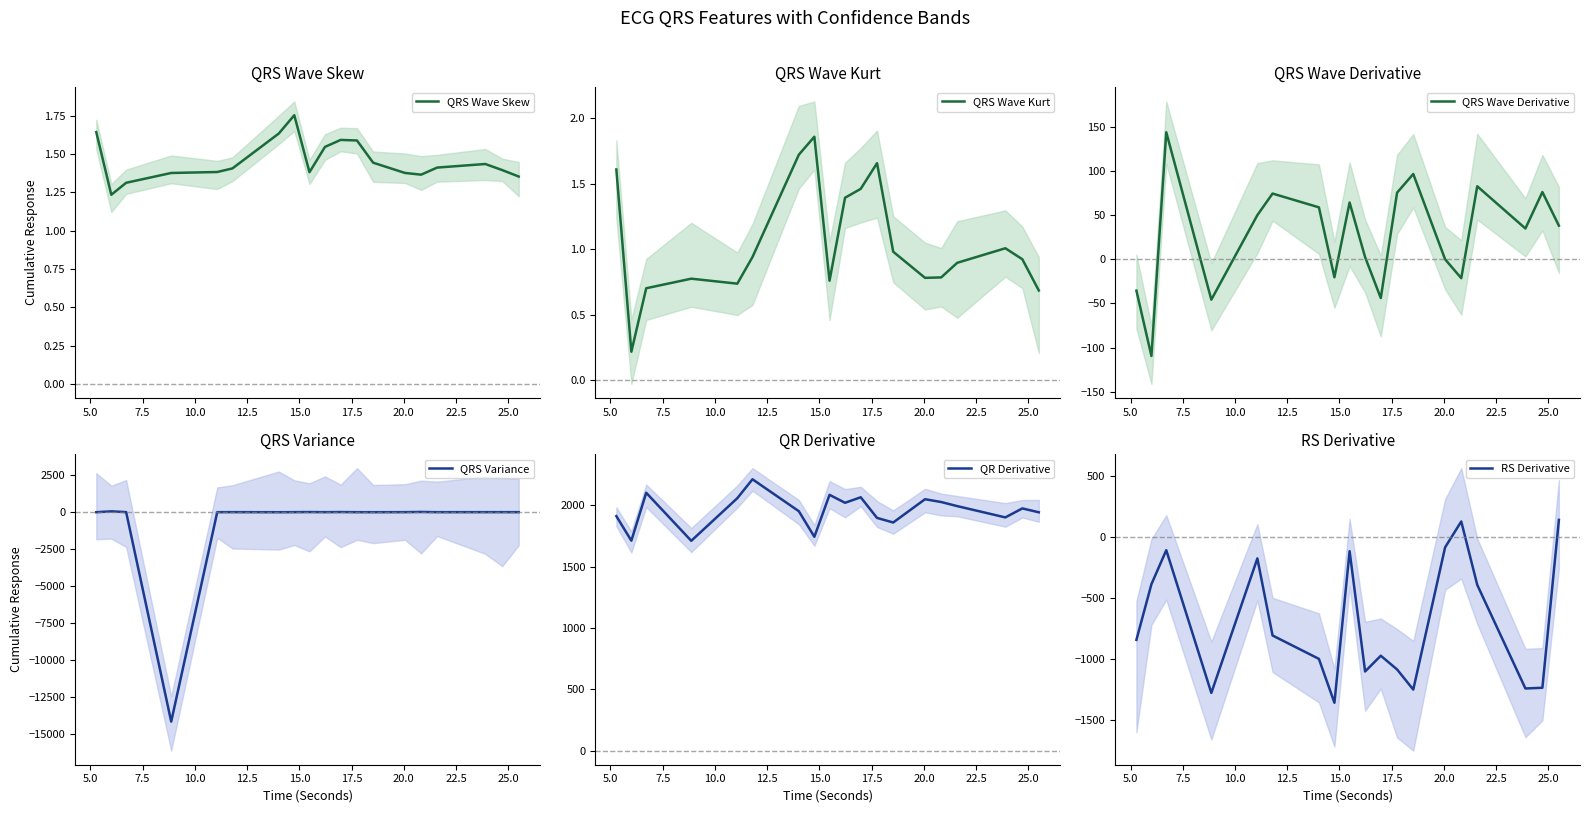

In QRS Wave Kurt, how many points are higher than both neighbors (excluding endpoints)?

4